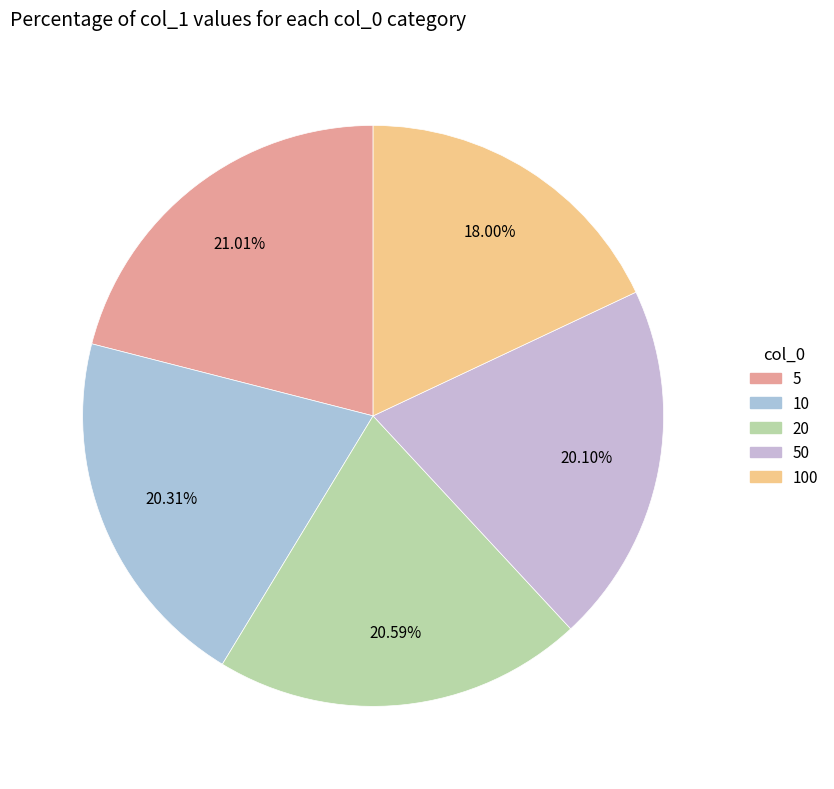

Count the number of slices in the pie.

5